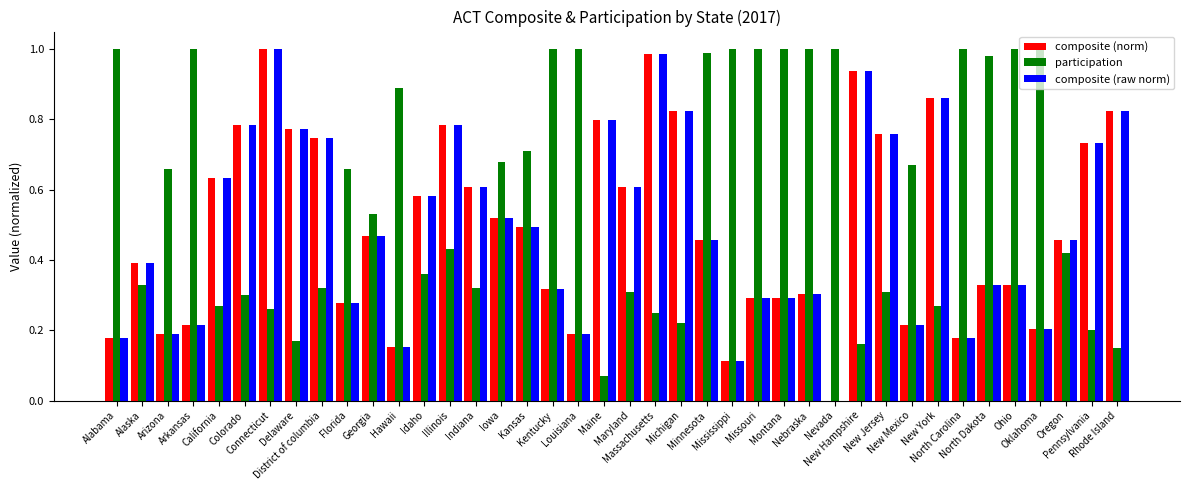

Is it true that participation equals 1.0 at Nebraska?

True